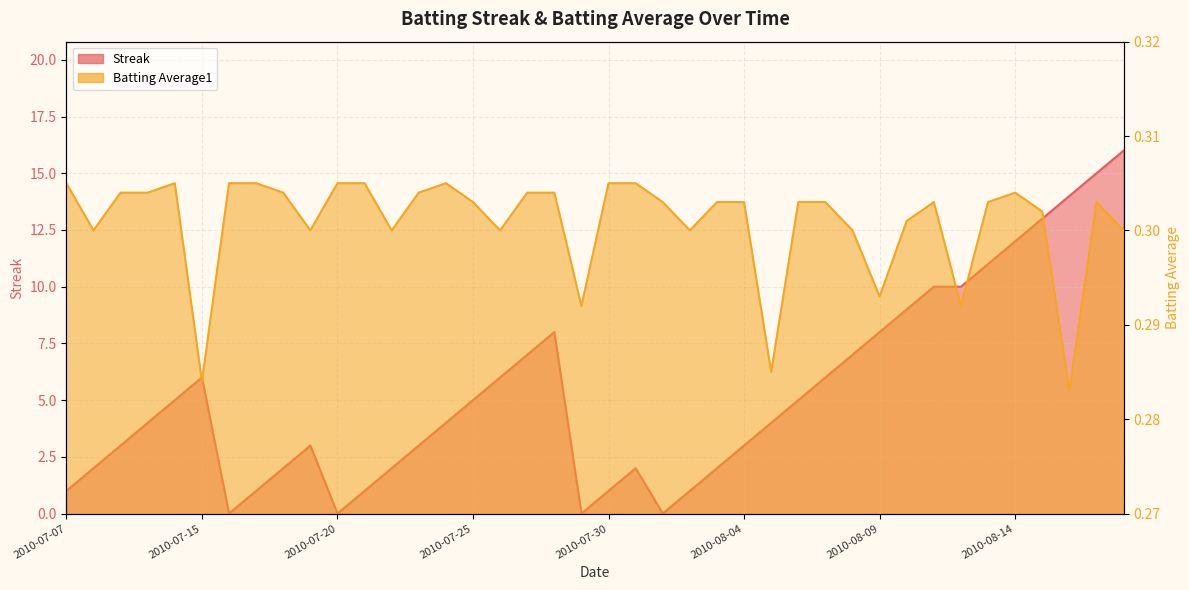

Which series has the largest range (max minus min)?

Streak